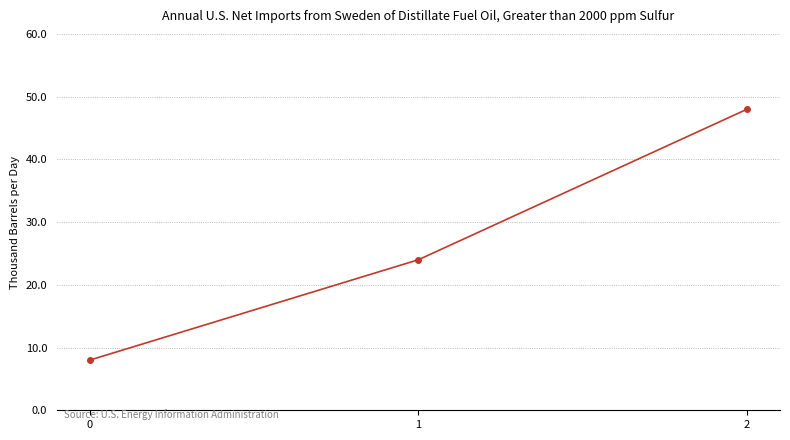

What is the maximum value shown in the chart?

48